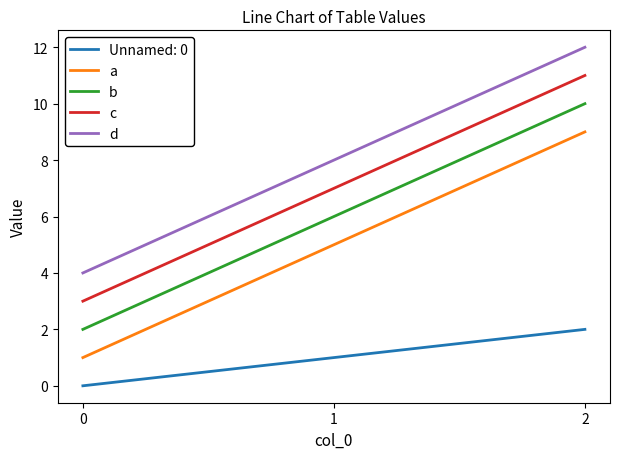

The Unnamed: 0 series shows 2 at 2. True or false?

True